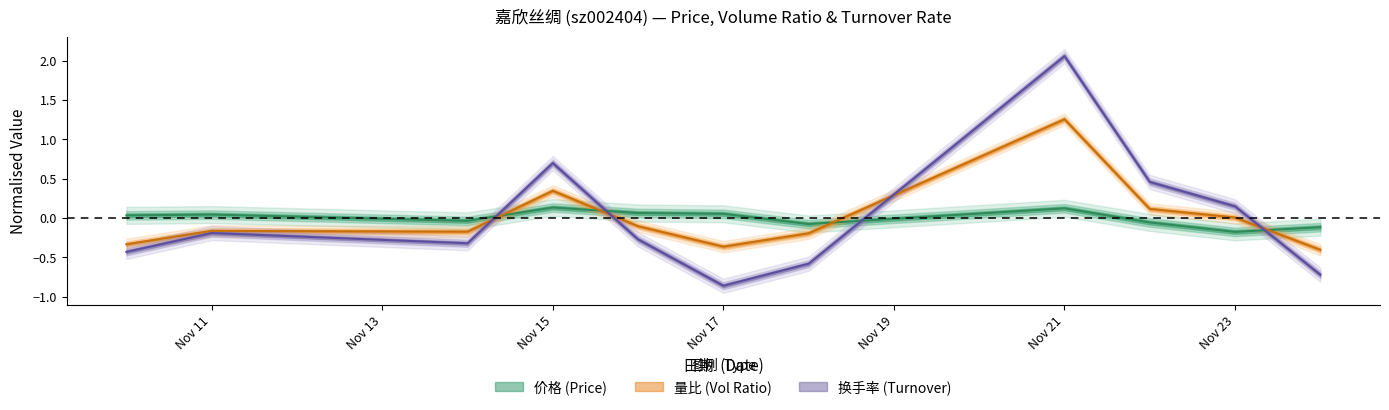

Between which two adjacent categories do 价格 and 量比 first intersect?

2022-11-14 and 2022-11-15